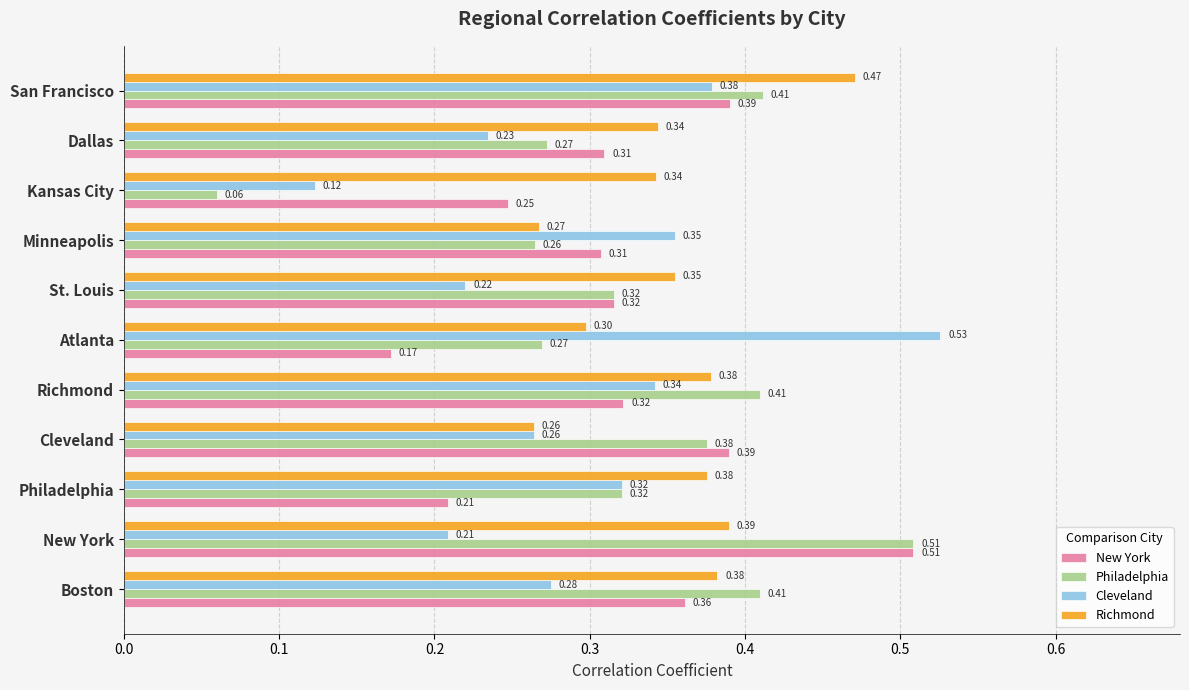

What is the average value of the Philadelphia series?

0.3